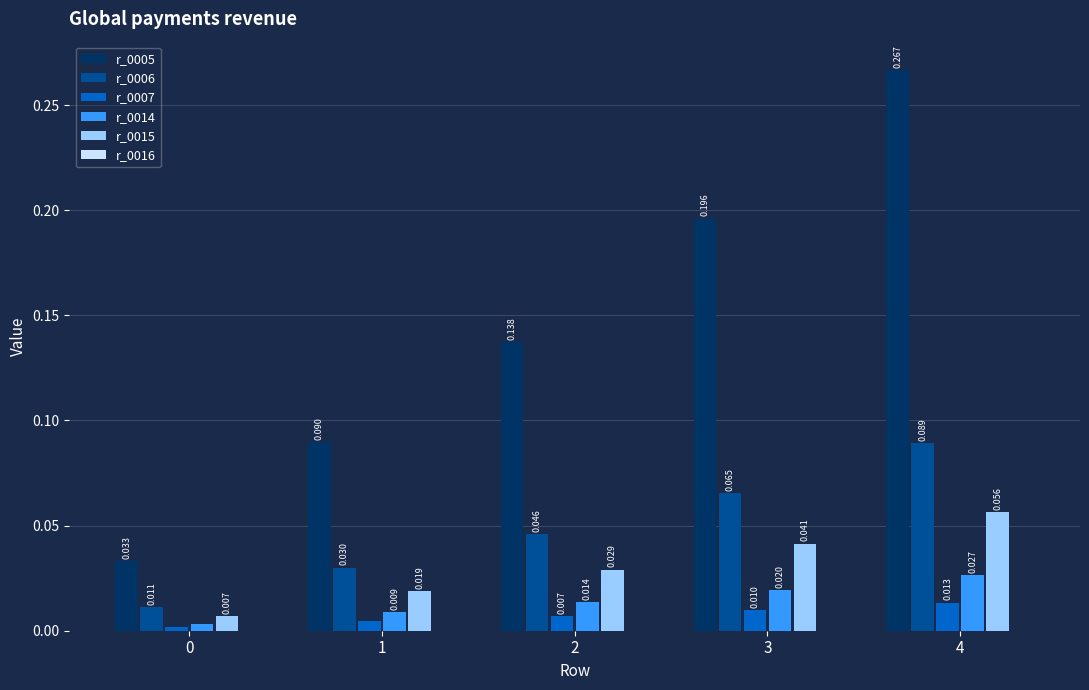

At how many categories does at least one series exceed 0?

5